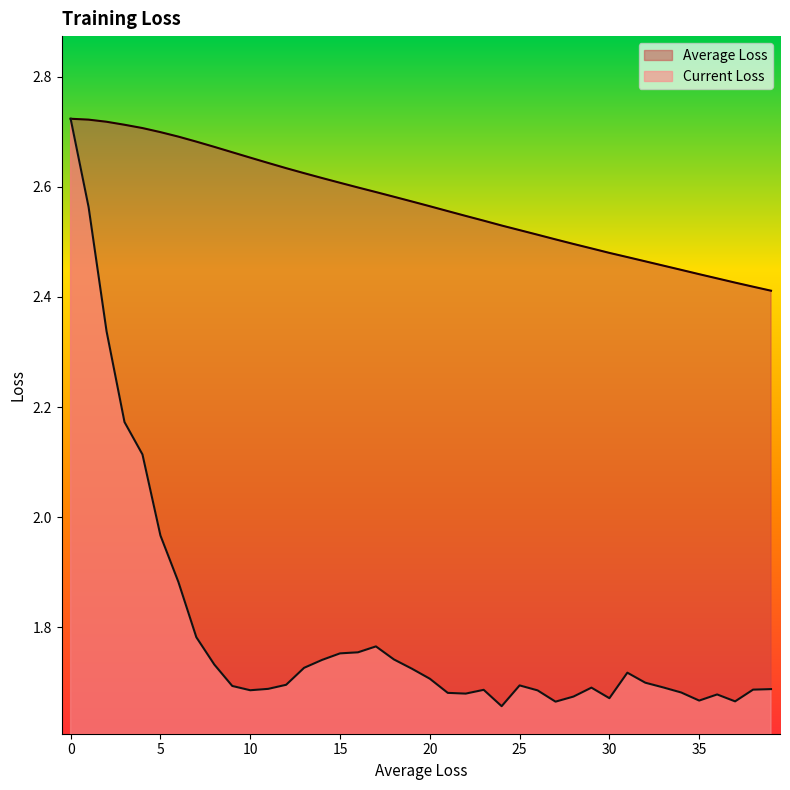

Where is Current Loss nearest to the value 2?

5